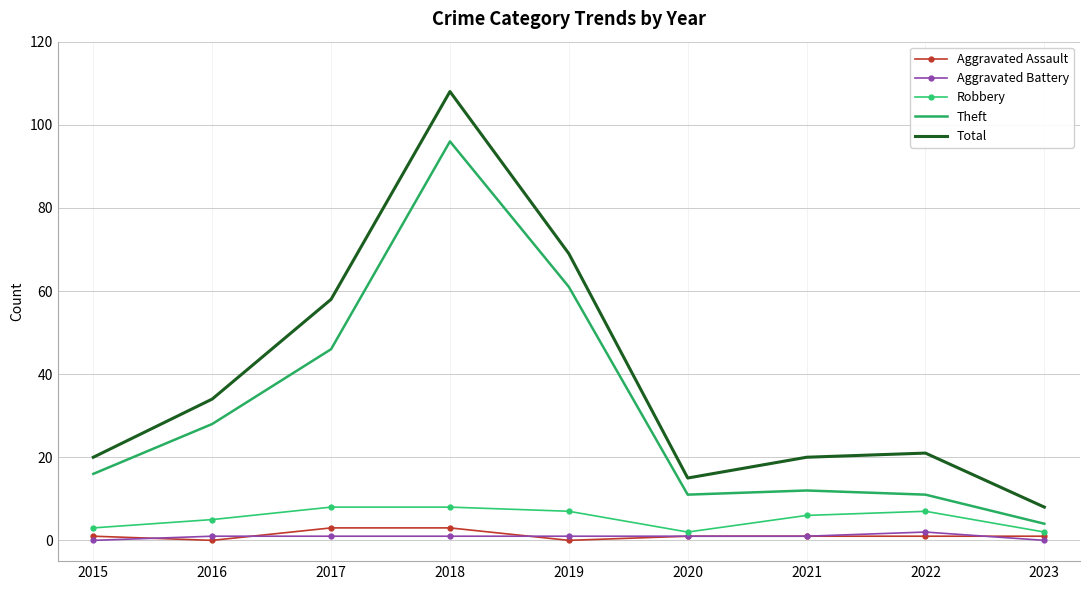

Which series has the widest spread of values?

Total